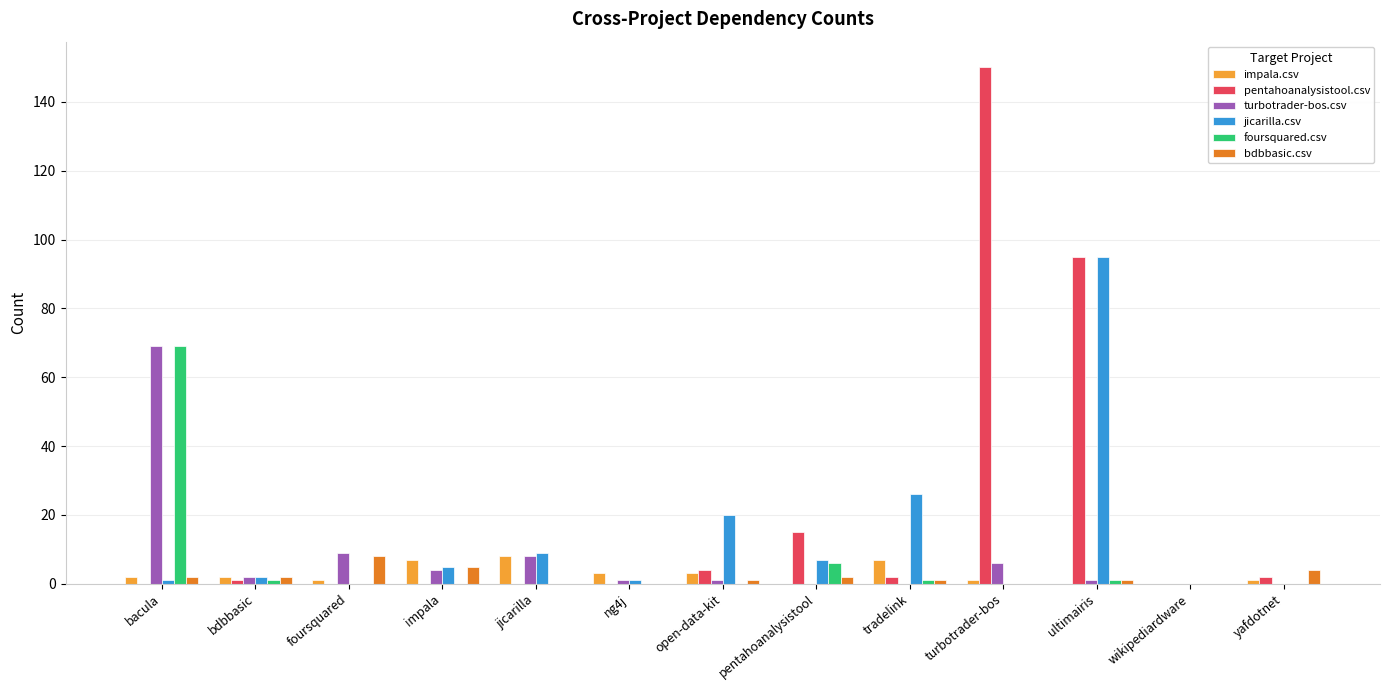

What is the greatest value displayed?

150